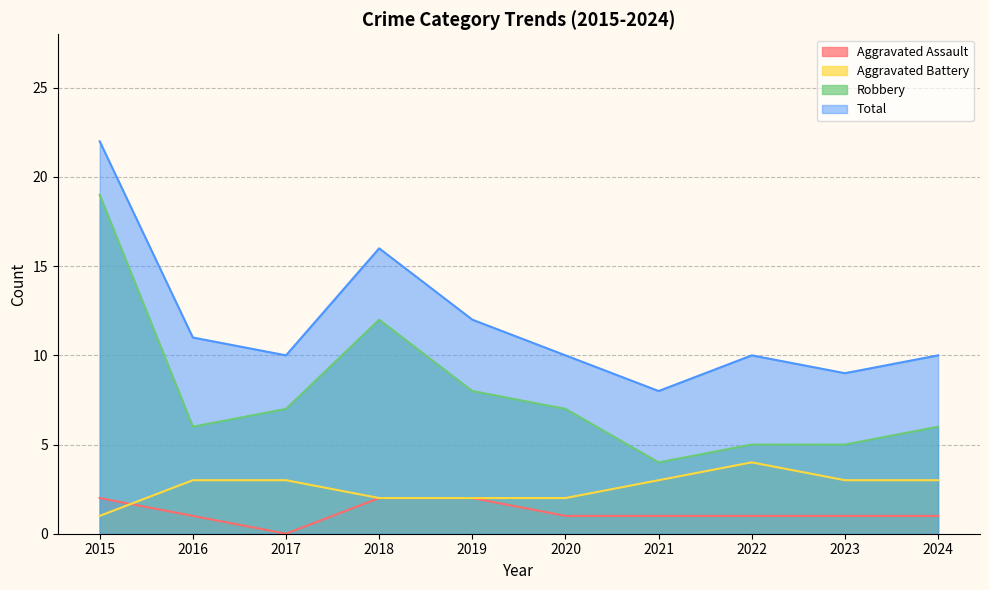

At which label does Robbery first exceed 7?

2015